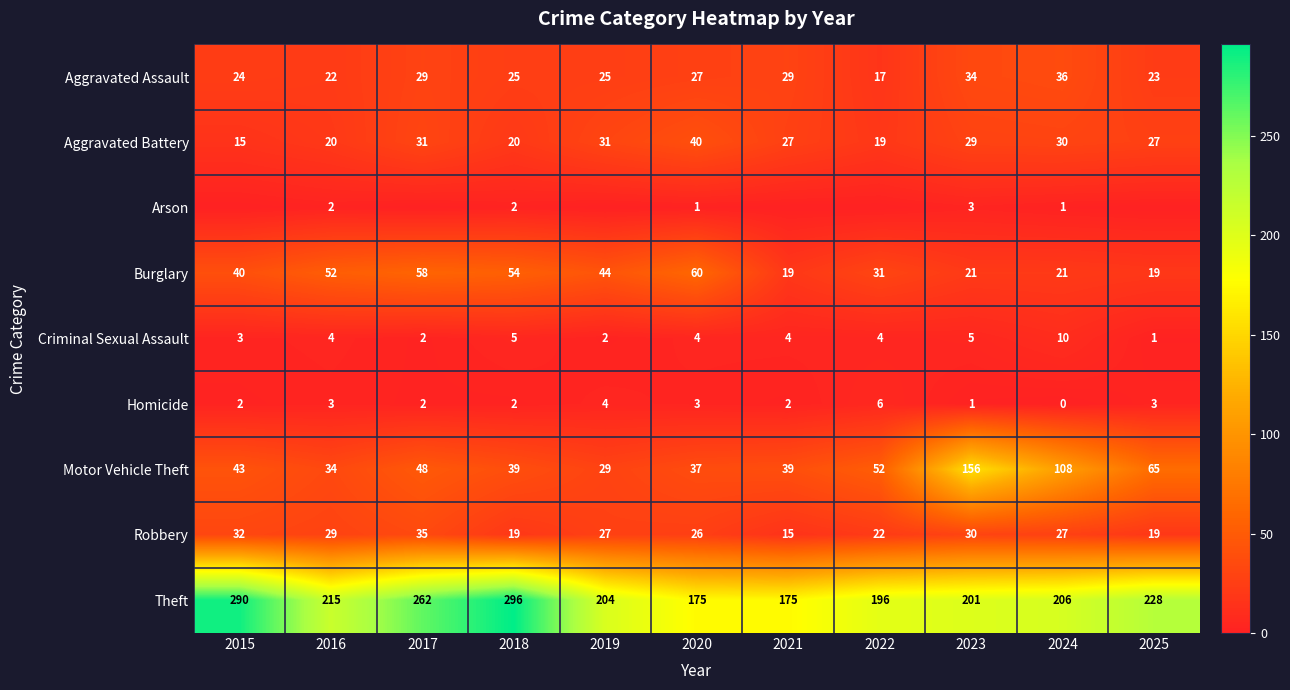

Between 2017 and 2019, which series saw the biggest shift?

Theft